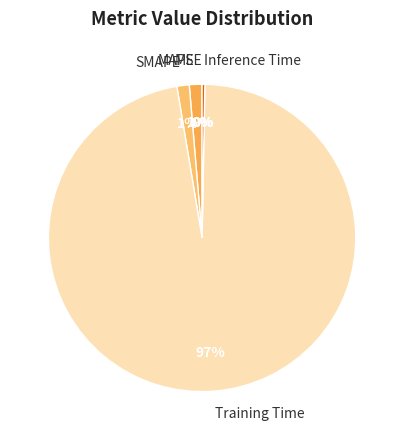

Does Training Time account for over 50% of the chart?

Yes